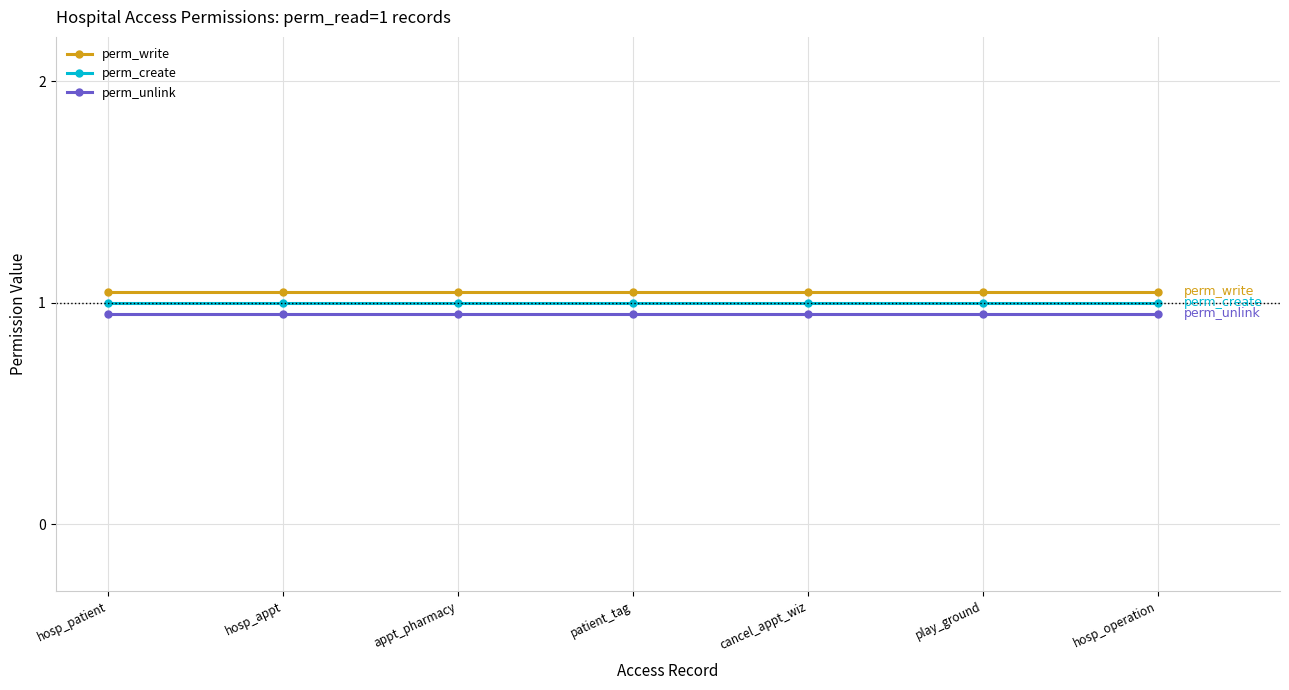

How many lines are shown in the chart?

3